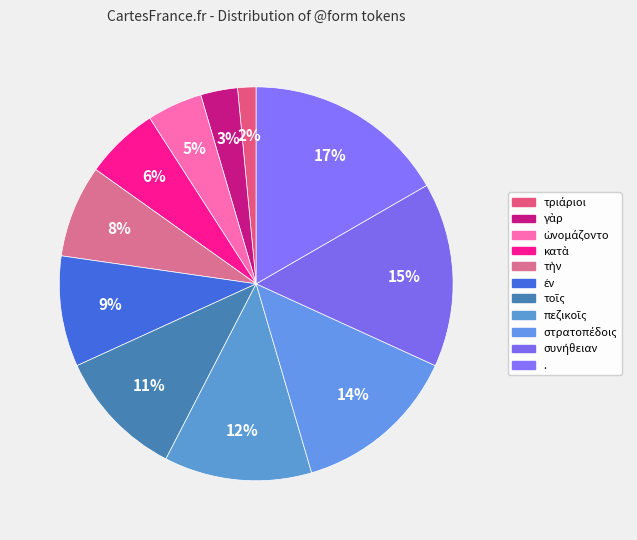

To the nearest percent, what is the difference between the largest and smallest slice percentages?

15%